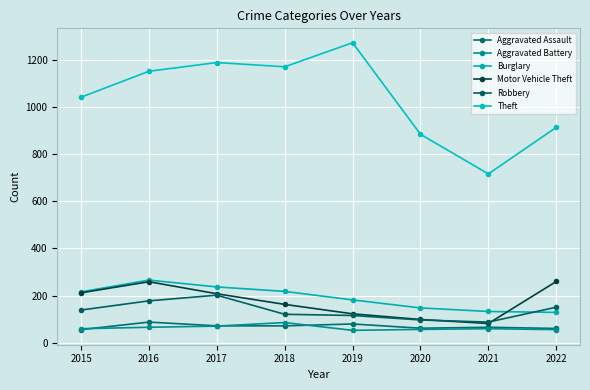

How many values in the Aggravated Battery series are below 60?

3